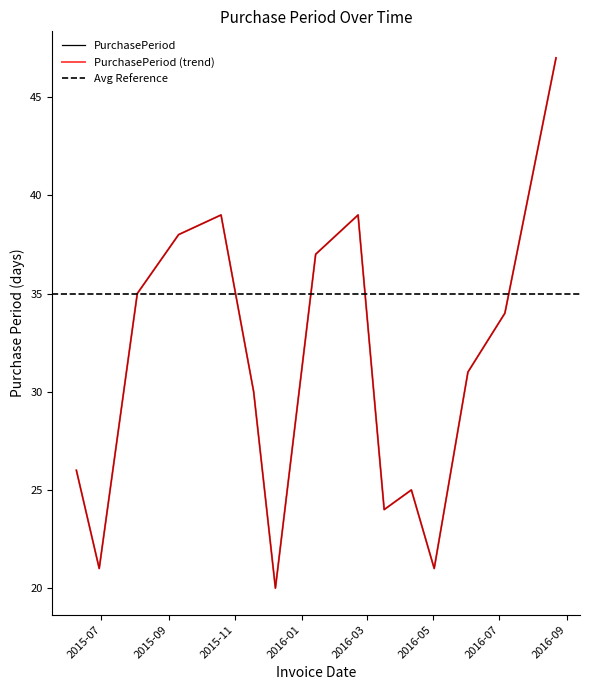

What is the average value?

31